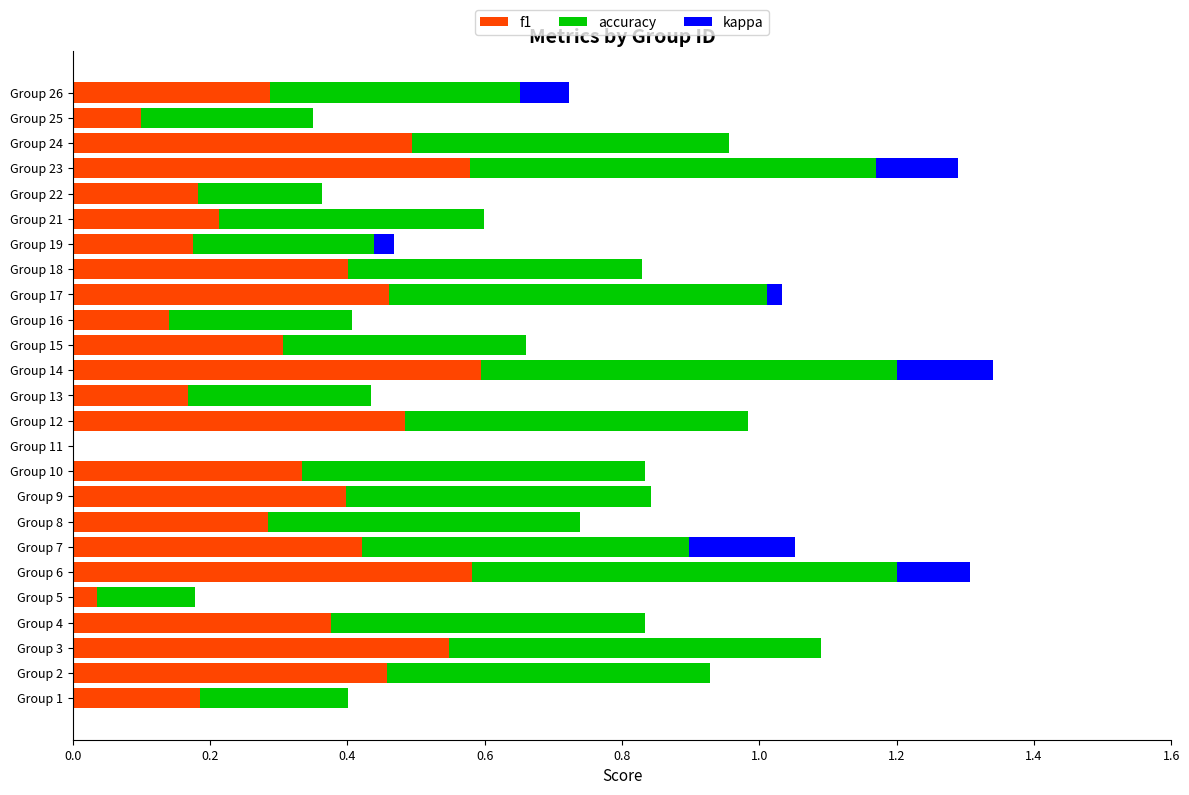

Count the number of categories in the chart.

25